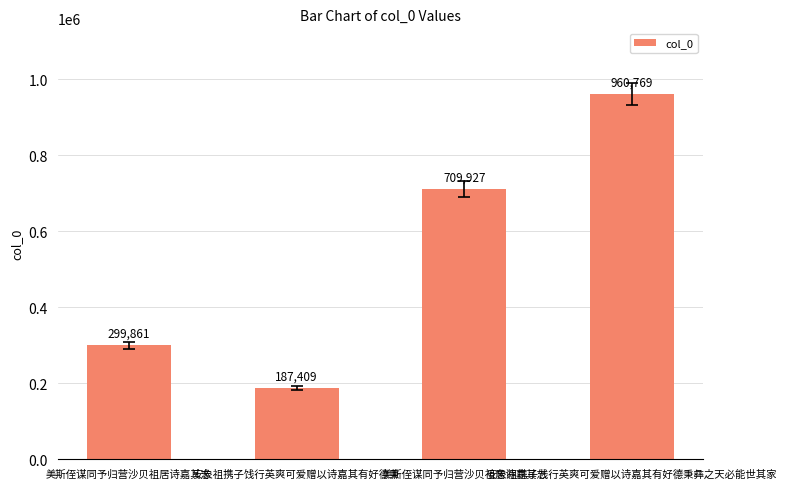

Reading left to right, extract all data points from this chart.

299861	187409	709927	960769